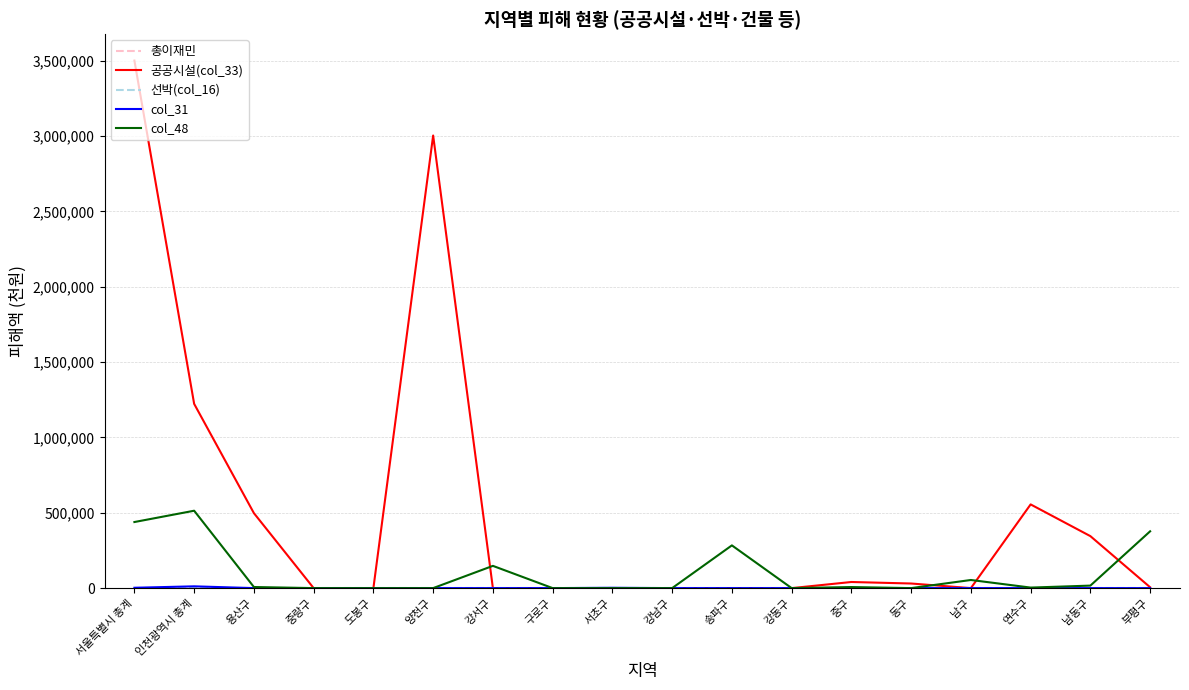

At which label does 공공시설(col_33) reach its peak?

서울특별시 총계